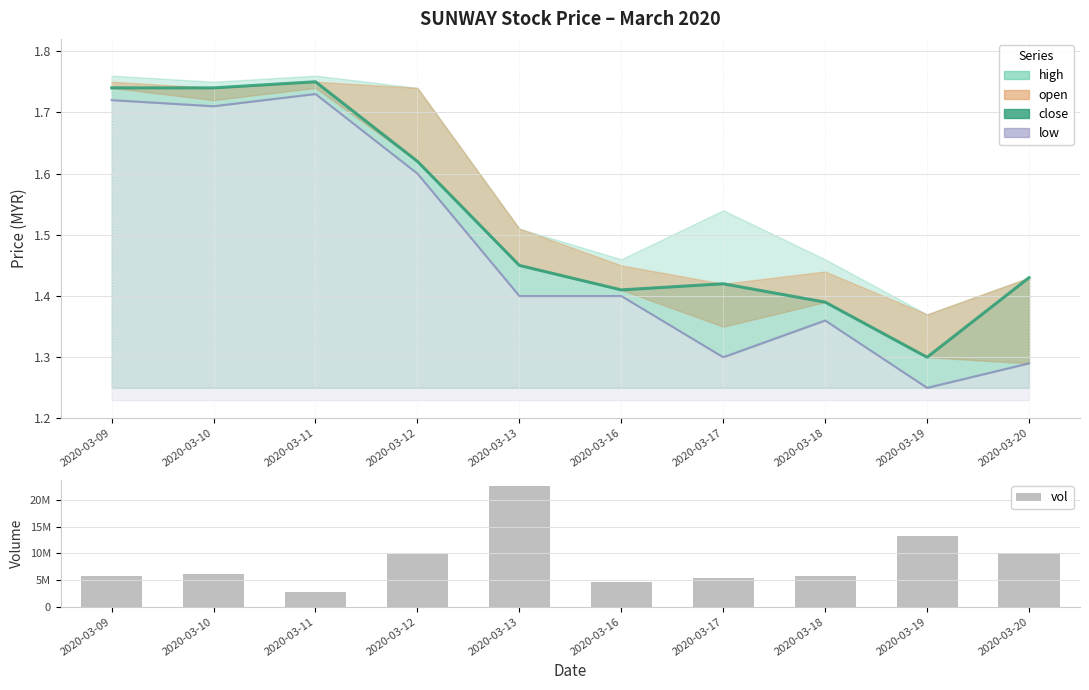

Which series changed the most between 2020-03-18 and 2020-03-20?

vol